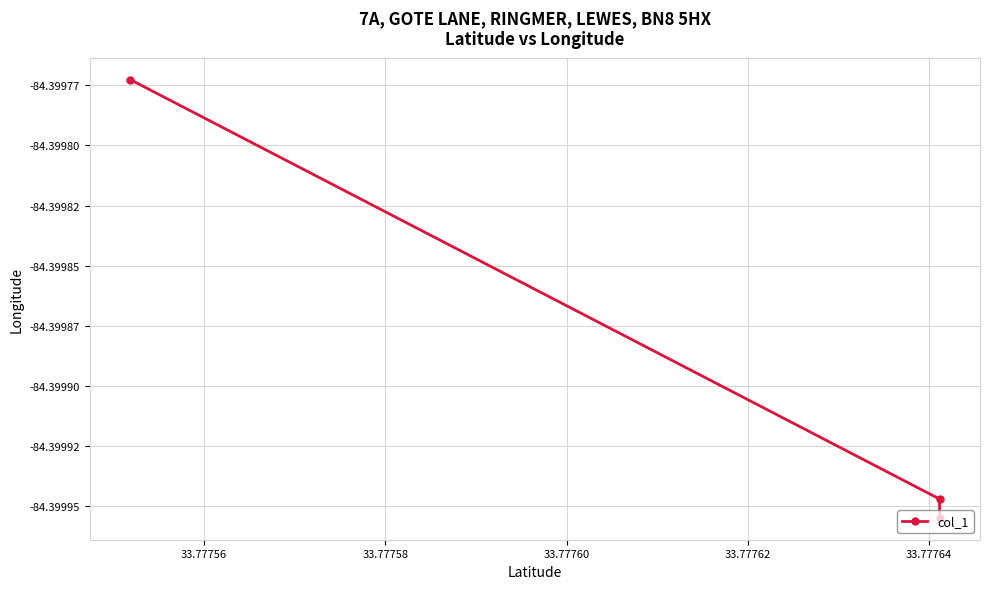

True or false: the data shows -84.4 at 33.77758.

True